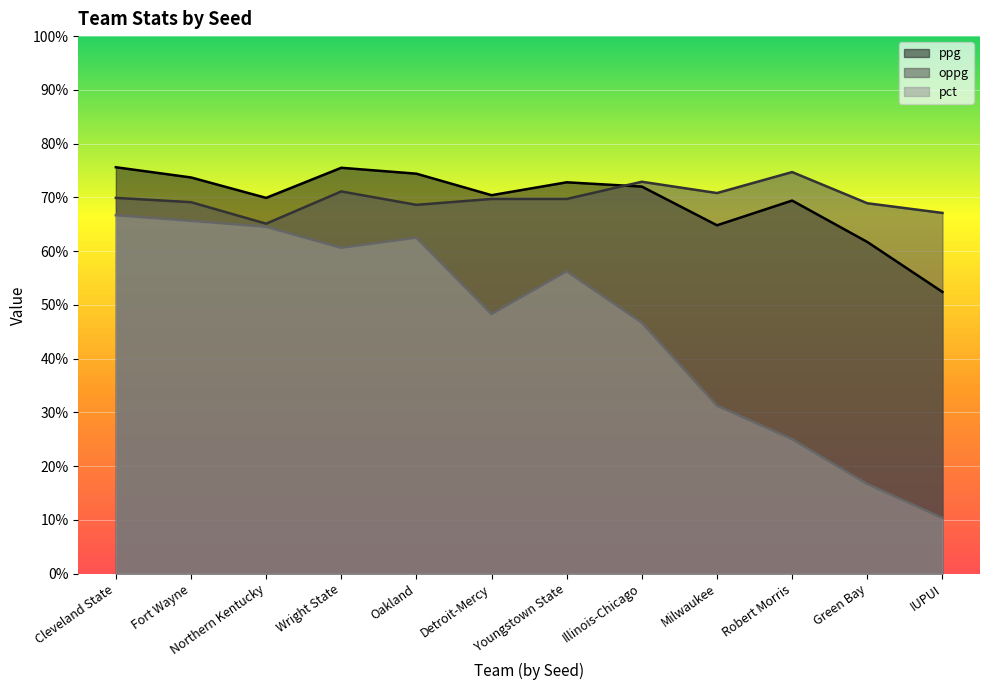

What is the label of the 6th point from the left?

Detroit-Mercy